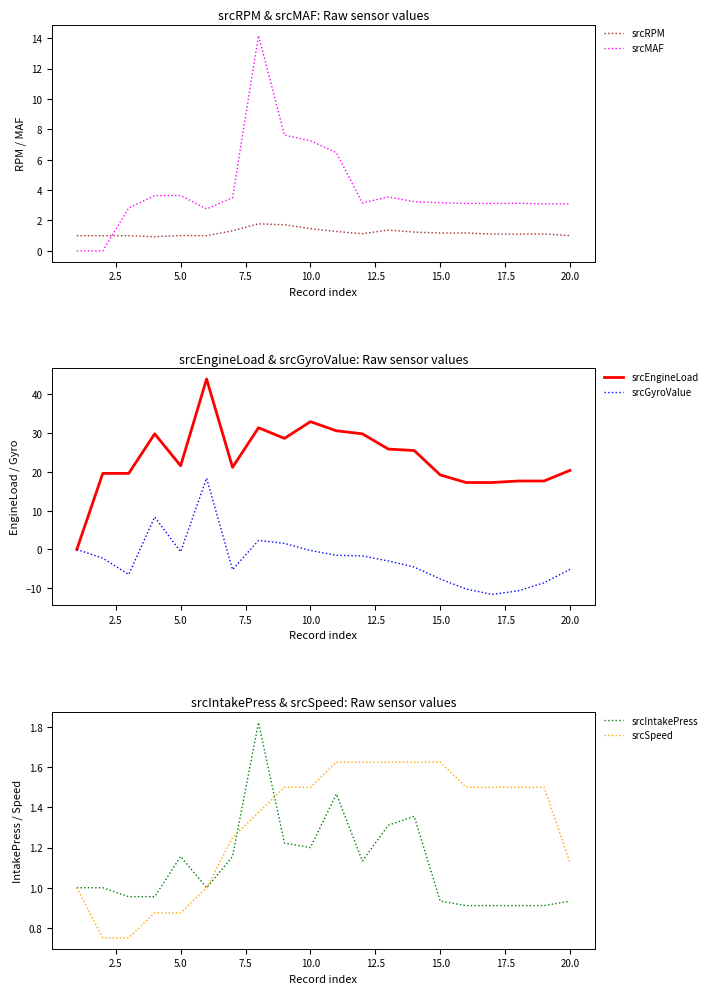

What is the sum of the srcMAF values at 2.5 and 11?

3.2